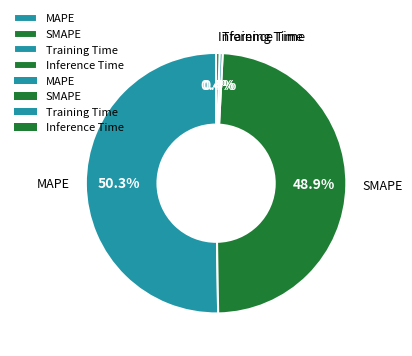

What portion of the pie excludes Inference Time?

99.6%